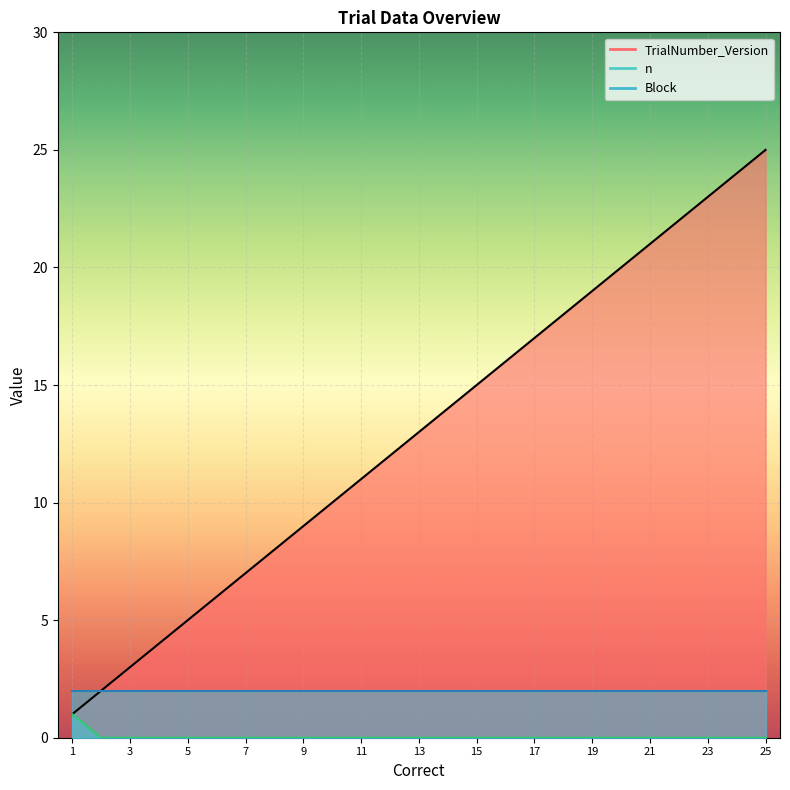

What is the sum of all TrialNumber_Version values?

325